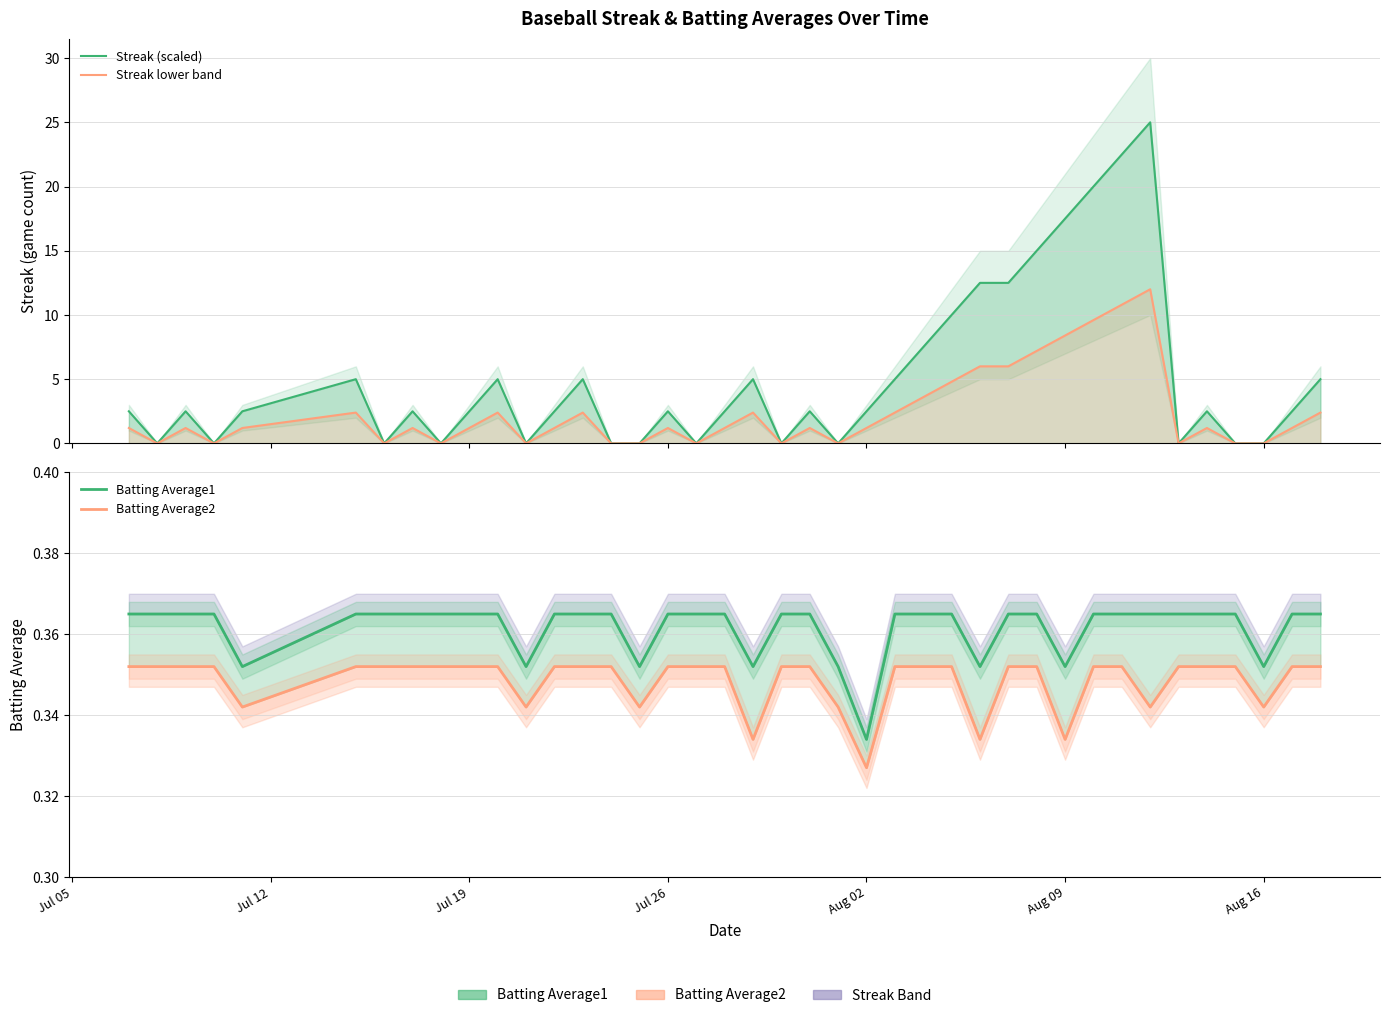

True or false: Batting Average2 and Batting Average1 intersect in this chart.

False